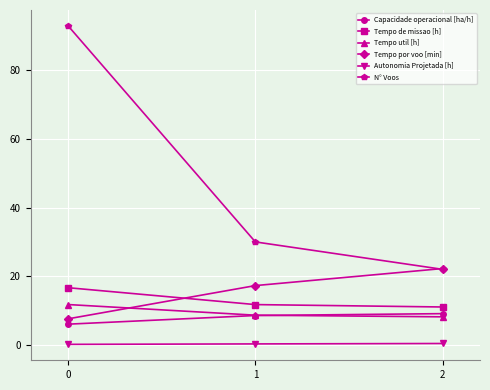

What is the difference between the highest and lowest values at 2?

21.9